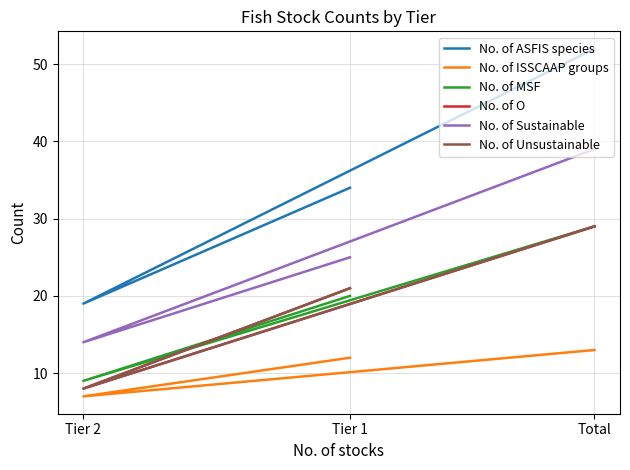

Reading left to right, extract all data points from this chart.

No. of ASFIS species: Tier 1=34	Tier 2=19	Total=52
No. of ISSCAAP groups: Tier 1=12	Tier 2=7	Total=13
No. of MSF: Tier 1=20	Tier 2=9	Total=29
No. of O: Tier 1=21	Tier 2=8	Total=29
No. of Sustainable: Tier 1=25	Tier 2=14	Total=39
No. of Unsustainable: Tier 1=21	Tier 2=8	Total=29